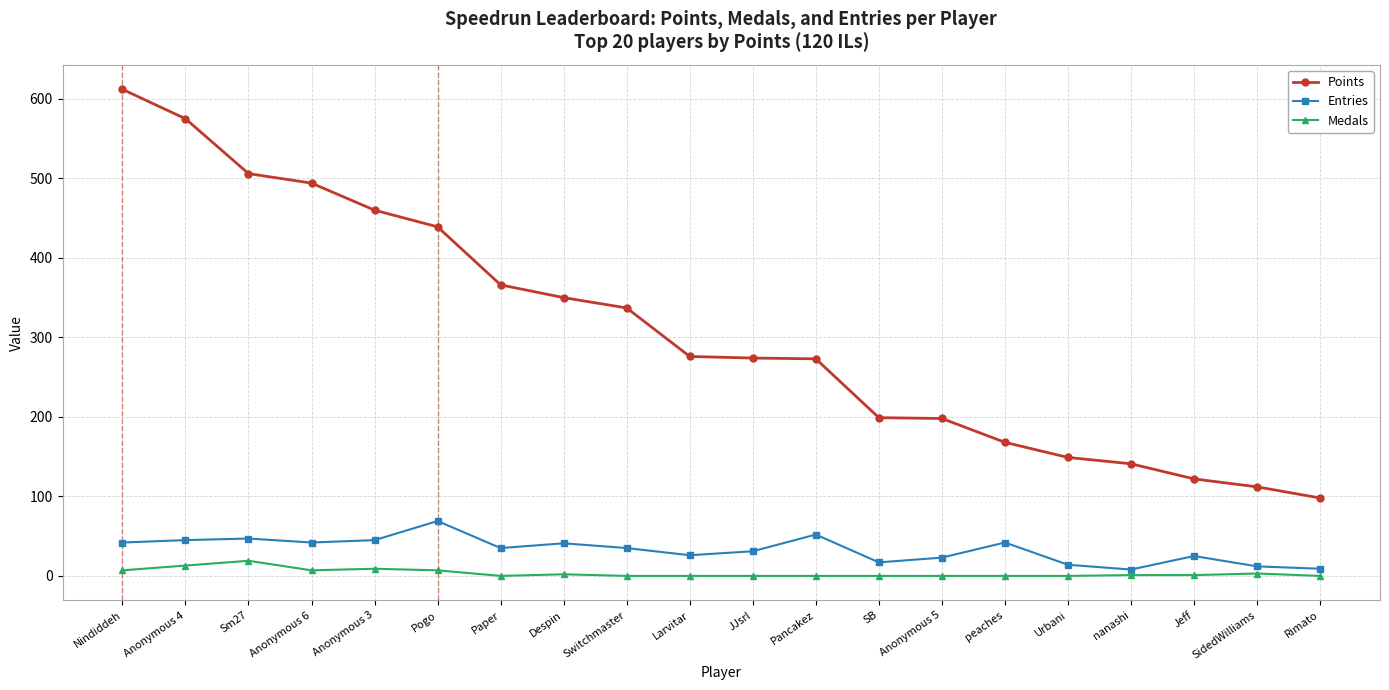

True or false: Medals and Entries intersect in this chart.

False